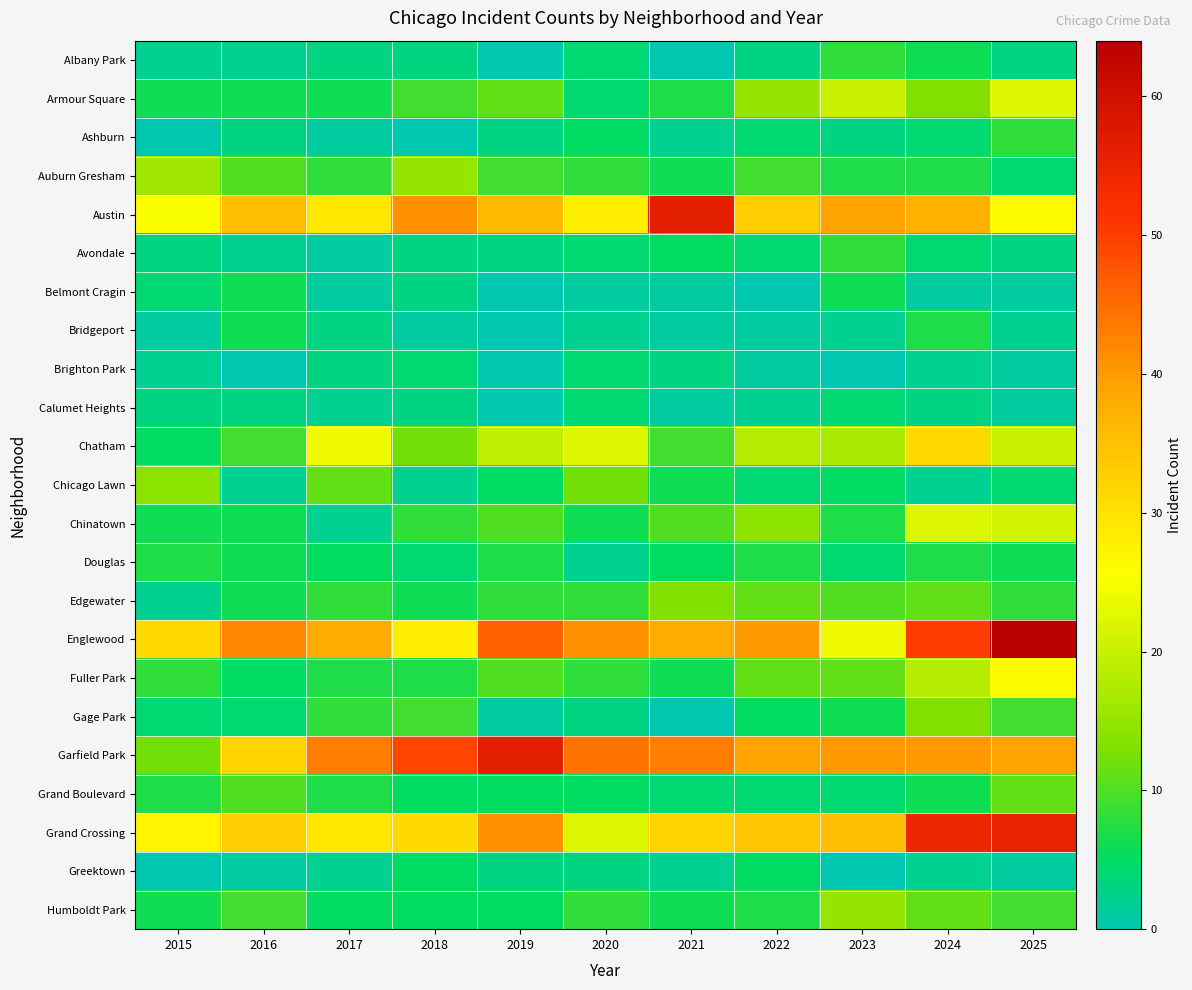

Reading left to right, what are all the values shown in this chart?

Albany Park: 2015=2	2016=2	2017=3	2018=3	2019=0	2020=4	2021=0	2022=3	2023=8	2024=6	2025=3
Armour Square: 2015=6	2016=6	2017=6	2018=9	2019=11	2020=4	2021=7	2022=15	2023=20	2024=13	2025=22
Ashburn: 2015=0	2016=3	2017=1	2018=0	2019=3	2020=5	2021=2	2022=4	2023=3	2024=4	2025=8
Auburn Gresham: 2015=16	2016=10	2017=8	2018=15	2019=9	2020=8	2021=6	2022=9	2023=7	2024=7	2025=4
Austin: 2015=25	2016=35	2017=29	2018=41	2019=36	2020=28	2021=56	2022=33	2023=39	2024=37	2025=26
Avondale: 2015=3	2016=2	2017=1	2018=3	2019=3	2020=4	2021=5	2022=4	2023=8	2024=4	2025=3
Belmont Cragin: 2015=4	2016=6	2017=1	2018=3	2019=0	2020=1	2021=1	2022=0	2023=6	2024=1	2025=1
Bridgeport: 2015=1	2016=6	2017=3	2018=1	2019=0	2020=2	2021=1	2022=1	2023=2	2024=7	2025=2
Brighton Park: 2015=2	2016=0	2017=3	2018=4	2019=0	2020=4	2021=3	2022=1	2023=0	2024=2	2025=1
Calumet Heights: 2015=3	2016=3	2017=2	2018=3	2019=0	2020=4	2021=1	2022=2	2023=4	2024=3	2025=1
Chatham: 2015=5	2016=9	2017=24	2018=12	2019=19	2020=22	2021=9	2022=18	2023=17	2024=31	2025=20
Chicago Lawn: 2015=14	2016=2	2017=11	2018=2	2019=5	2020=12	2021=6	2022=4	2023=5	2024=2	2025=4
Chinatown: 2015=6	2016=6	2017=2	2018=8	2019=10	2020=6	2021=10	2022=14	2023=7	2024=22	2025=21
Douglas: 2015=7	2016=6	2017=5	2018=4	2019=7	2020=2	2021=5	2022=7	2023=4	2024=7	2025=6
Edgewater: 2015=2	2016=6	2017=8	2018=6	2019=8	2020=8	2021=13	2022=11	2023=10	2024=11	2025=8
Englewood: 2015=31	2016=42	2017=38	2018=28	2019=46	2020=41	2021=38	2022=40	2023=24	2024=50	2025=64
Fuller Park: 2015=8	2016=5	2017=7	2018=7	2019=10	2020=8	2021=6	2022=11	2023=11	2024=18	2025=26
Gage Park: 2015=4	2016=4	2017=8	2018=9	2019=1	2020=3	2021=0	2022=5	2023=6	2024=13	2025=9
Garfield Park: 2015=12	2016=32	2017=43	2018=49	2019=56	2020=44	2021=43	2022=39	2023=40	2024=40	2025=39
Grand Boulevard: 2015=7	2016=10	2017=7	2018=5	2019=5	2020=5	2021=4	2022=4	2023=4	2024=6	2025=11
Grand Crossing: 2015=27	2016=33	2017=29	2018=31	2019=41	2020=22	2021=32	2022=34	2023=35	2024=54	2025=55
Greektown: 2015=0	2016=1	2017=2	2018=5	2019=3	2020=3	2021=2	2022=5	2023=0	2024=2	2025=1
Humboldt Park: 2015=6	2016=9	2017=5	2018=5	2019=5	2020=8	2021=6	2022=7	2023=15	2024=11	2025=9